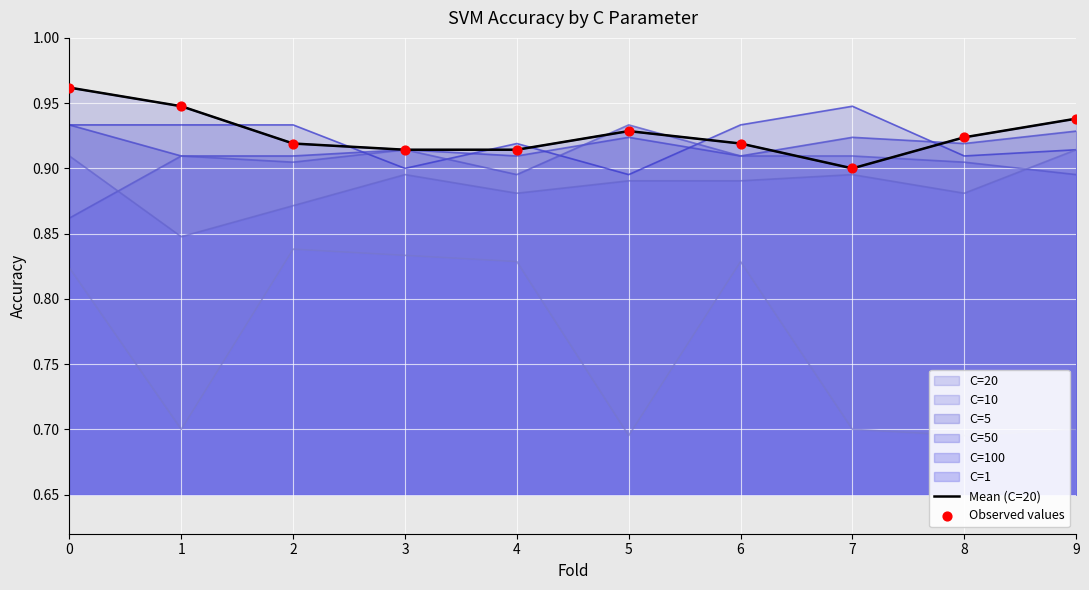

Is the value of Mean (C=20) at 3 greater than the value of Observed values at 1?

No